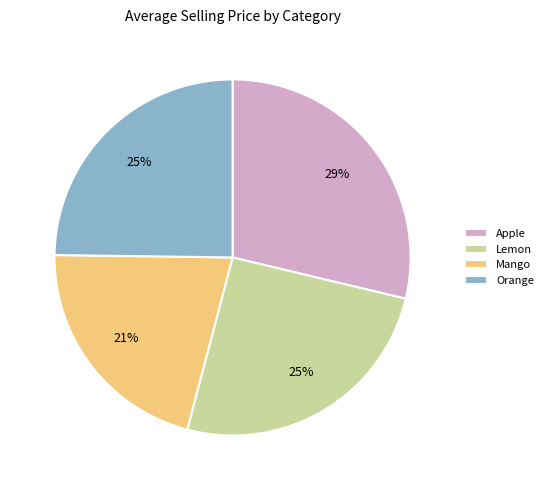

Is Lemon the majority of the pie?

No